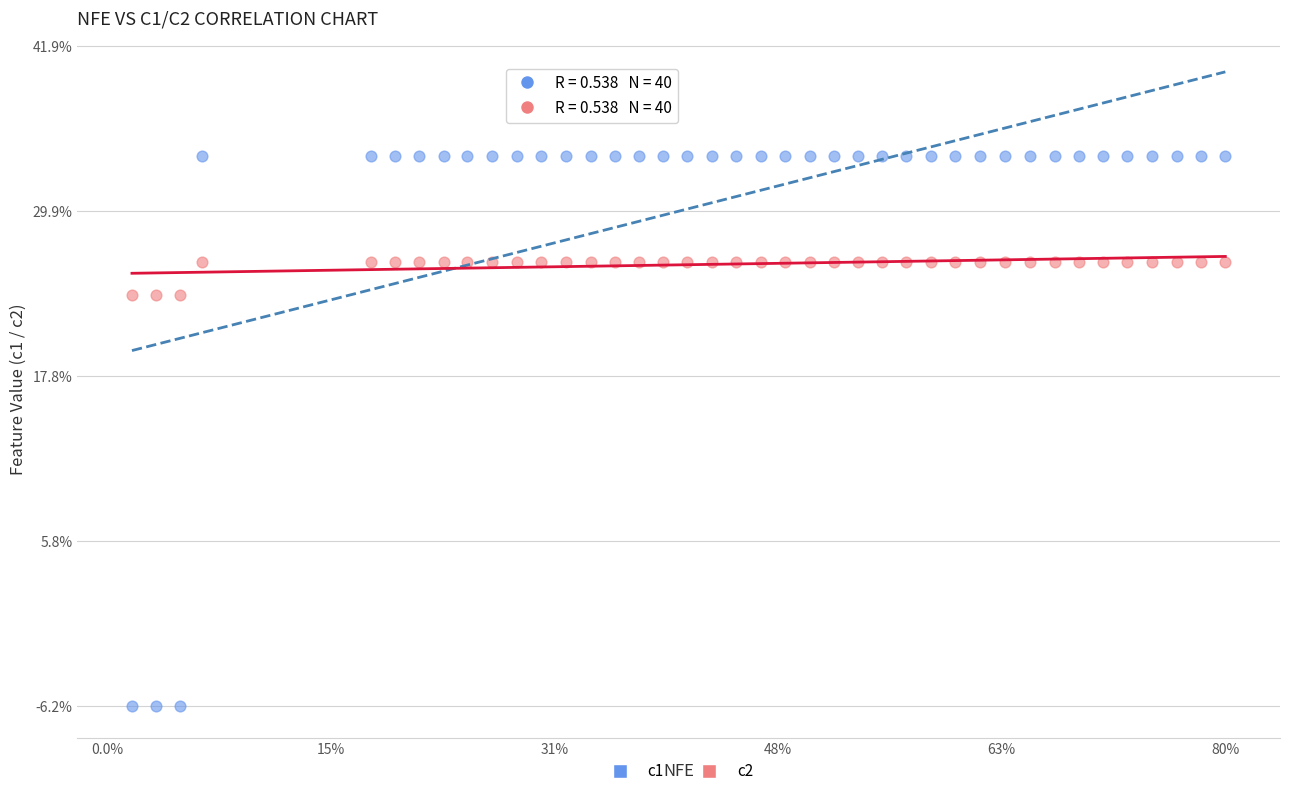

What are all the series names shown in the legend?

c1, c2